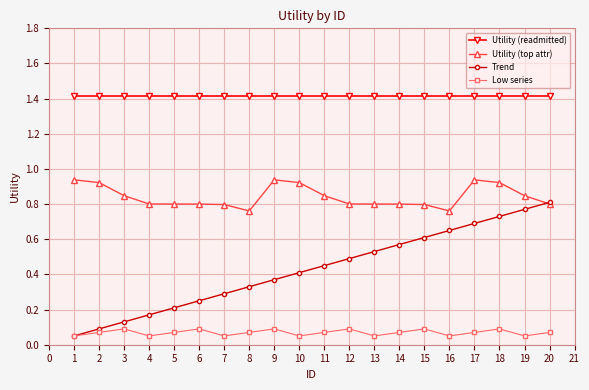

In Low series, how many points are higher than both neighbors (excluding endpoints)?

6